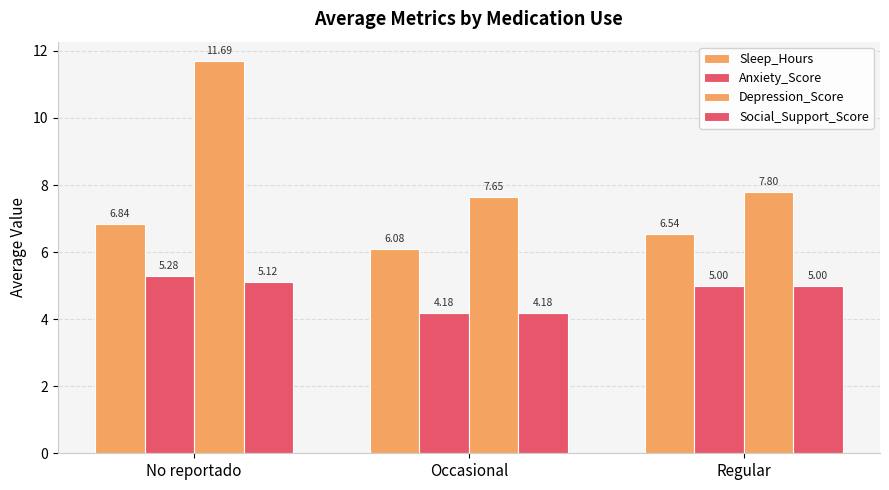

Is it true that Sleep_Hours equals 2.5 at No reportado?

False